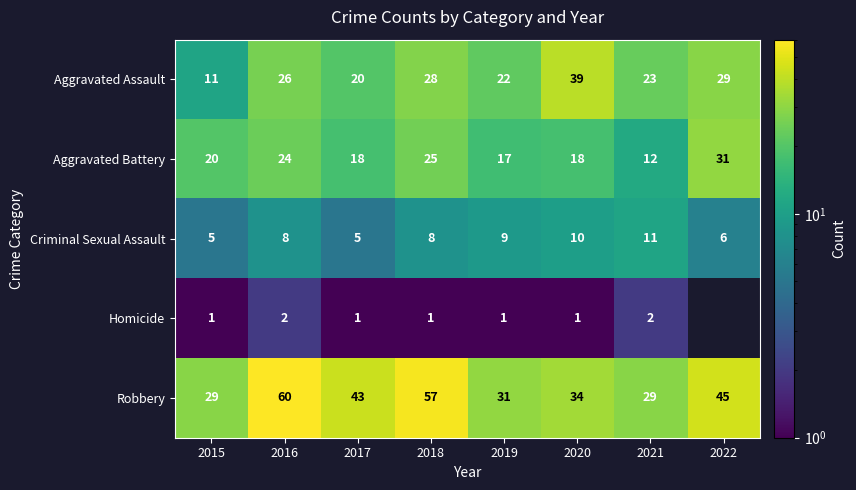

What is the total value across all series at 2017?

87